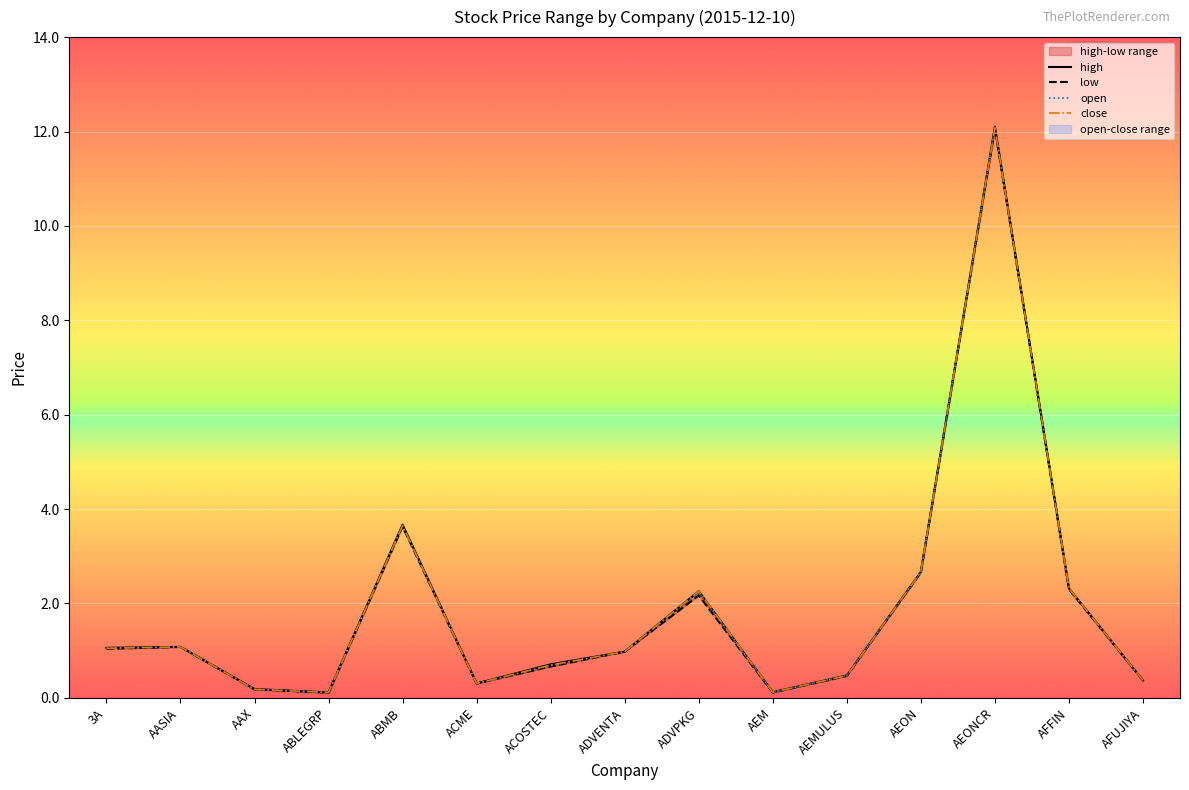

How many lines are shown in the chart?

4